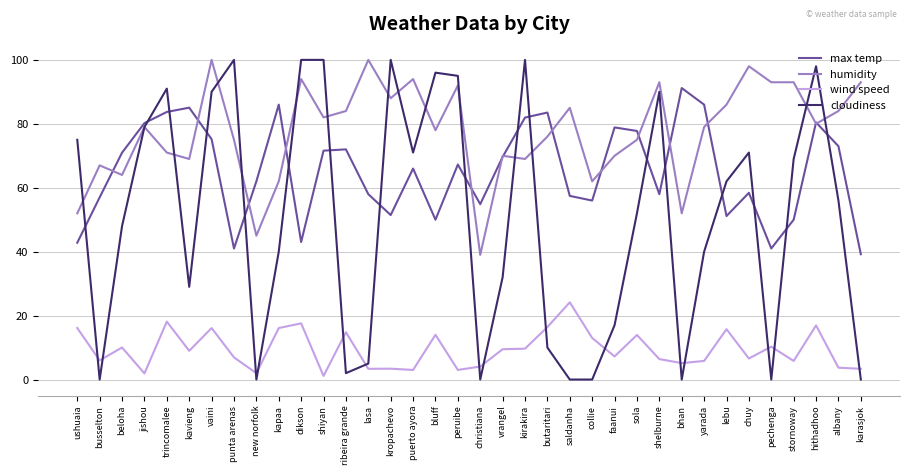

List the series in order of their overall mean, lowest first.

wind speed, cloudiness, max temp, humidity